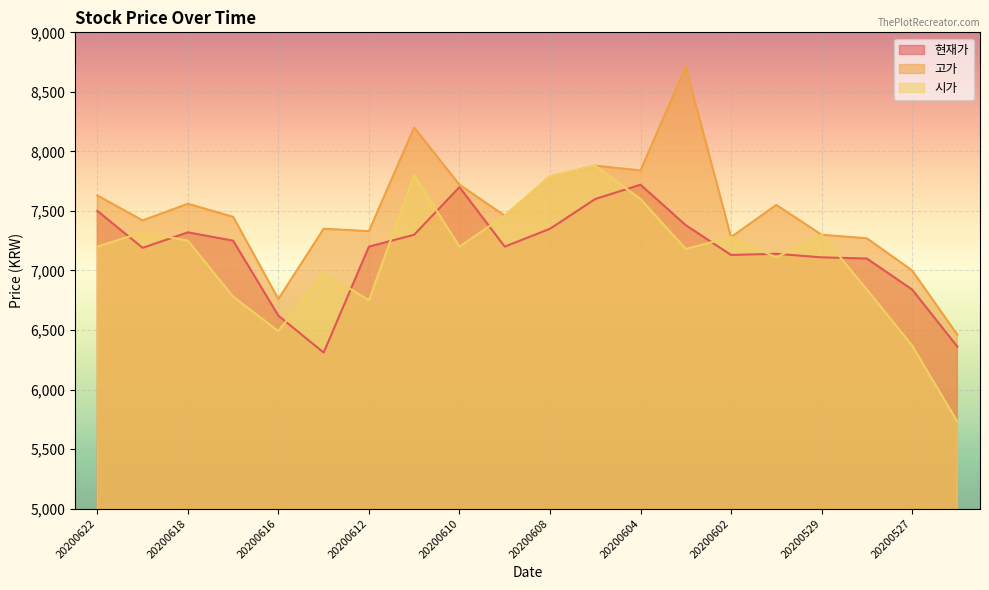

Reading left to right, extract all data points from this chart.

현재가: 7500	7190	7320	7250	6620	6310	7200	7300	7700	7200	7350	7600	7720	7380	7130	7140	7110	7100	6840	6360
고가: 7630	7420	7560	7450	6760	7350	7330	8200	7720	7460	7790	7880	7840	8710	7280	7550	7300	7270	7000	6460
시가: 7200	7320	7250	6780	6490	6980	6750	7800	7200	7460	7790	7880	7600	7180	7280	7110	7300	6840	6370	5730